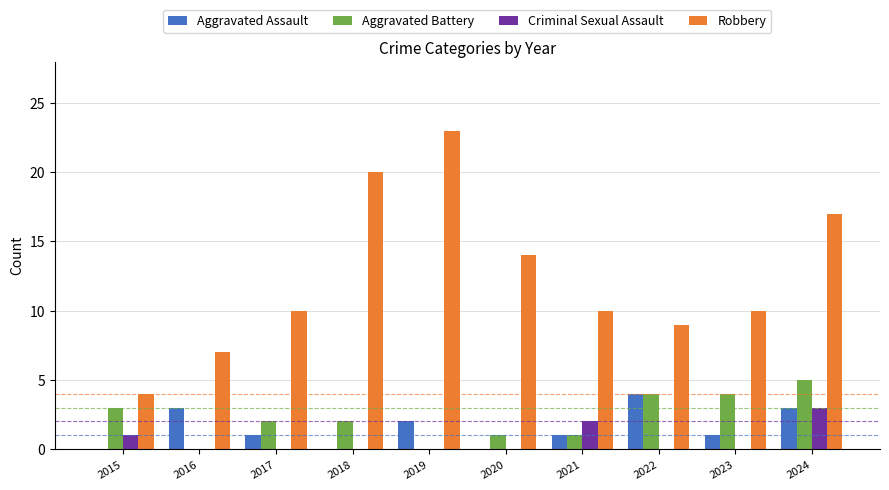

How many series are shown in this chart?

4